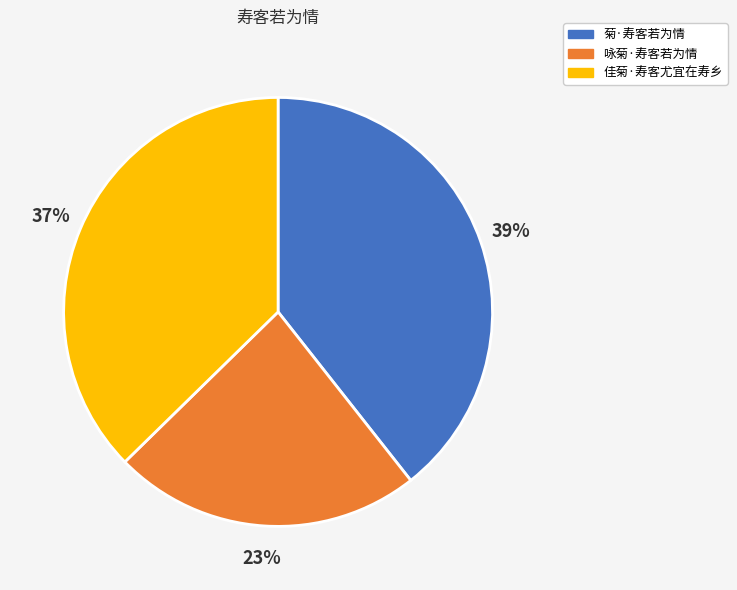

To the nearest percent, what is the combined percentage of 佳菊·寿客尤宜在寿乡 and 菊·寿客若为情?

77%